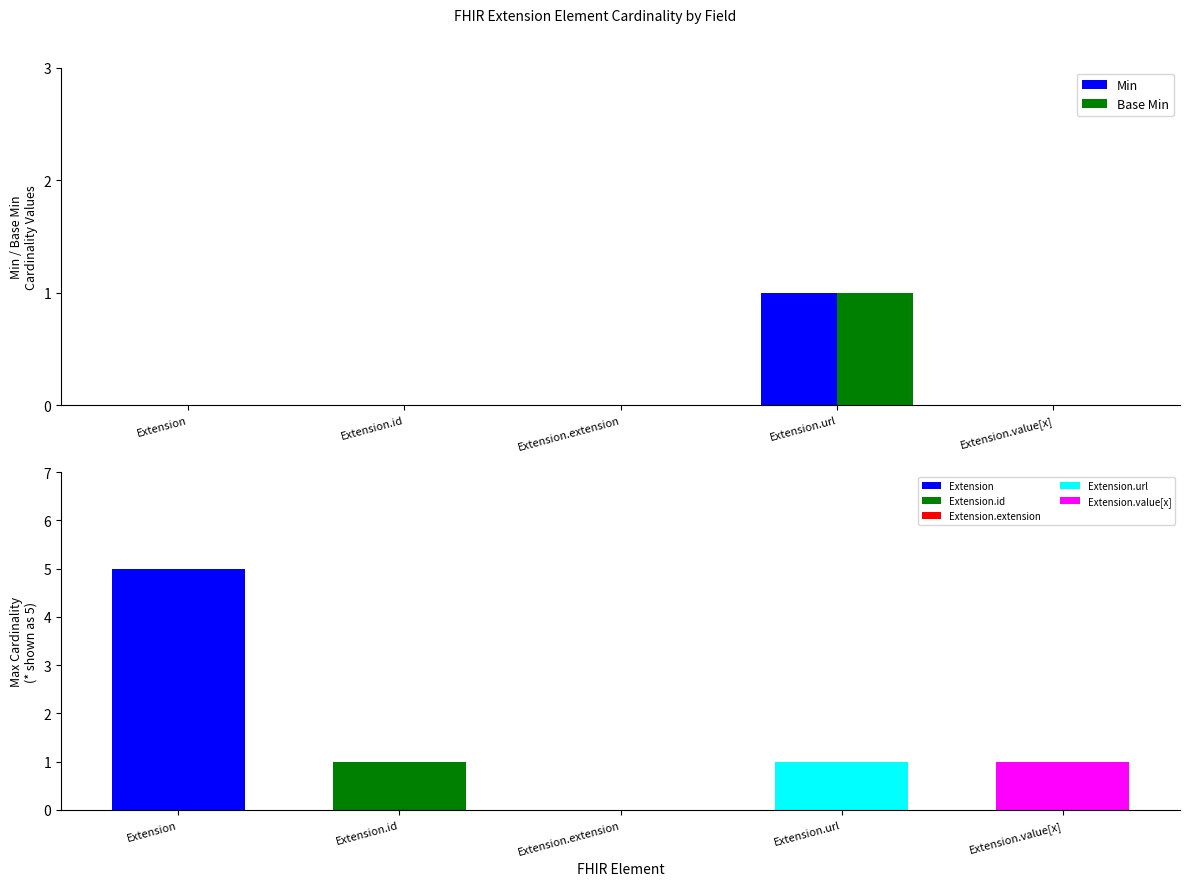

Between Extension and Extension.id, which series saw the biggest shift?

Min